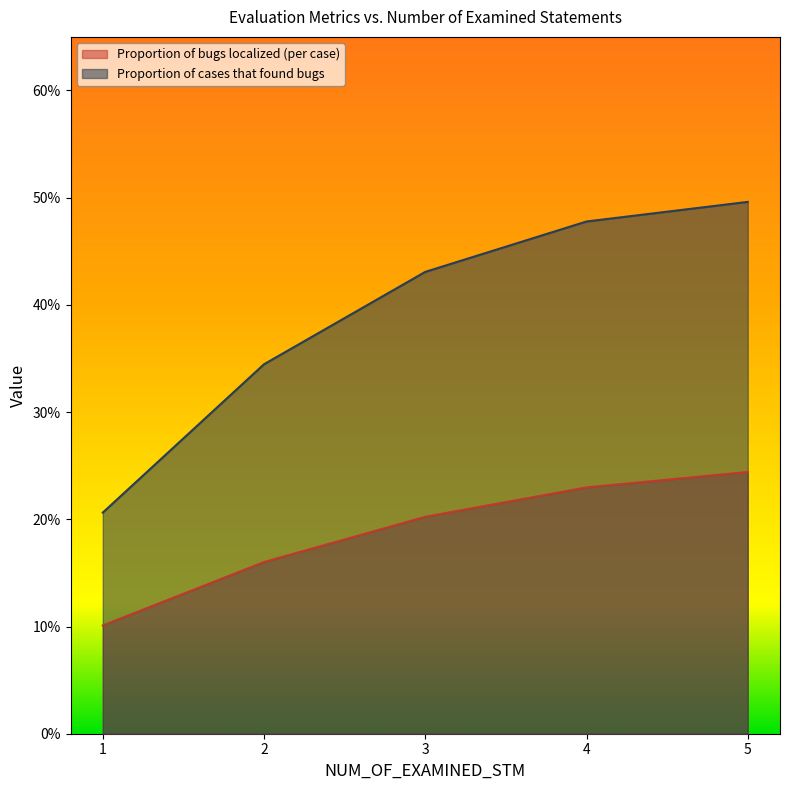

What is the spread (max minus min) of values at 5?

0.3